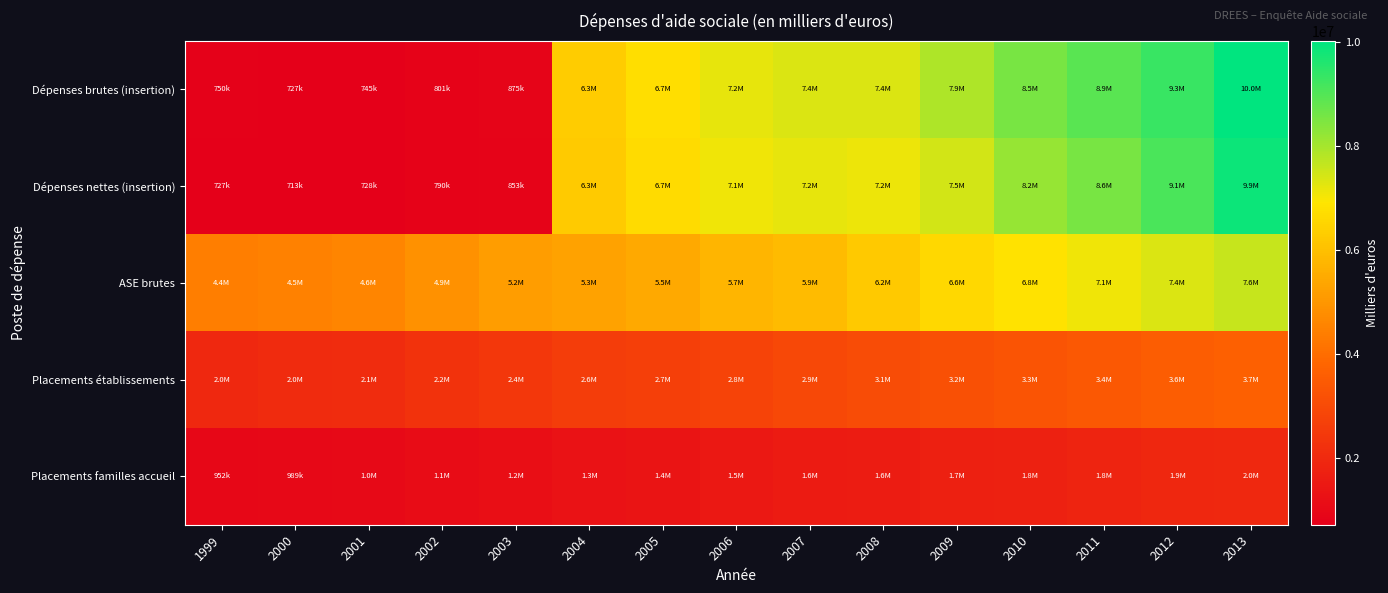

At which category is the sum across all series the highest?

2013